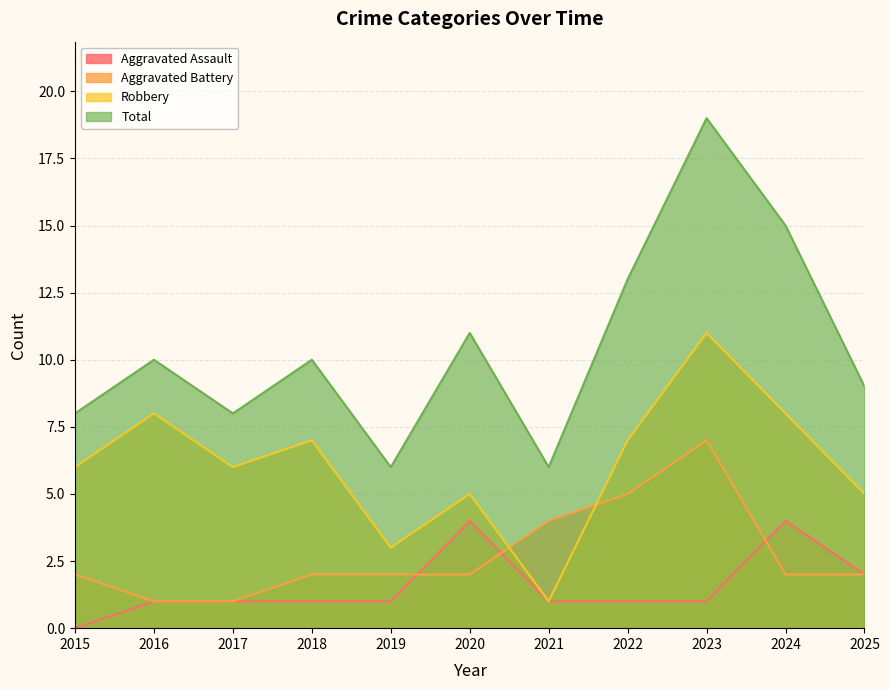

What is the spread (max minus min) of values at 2018?

9